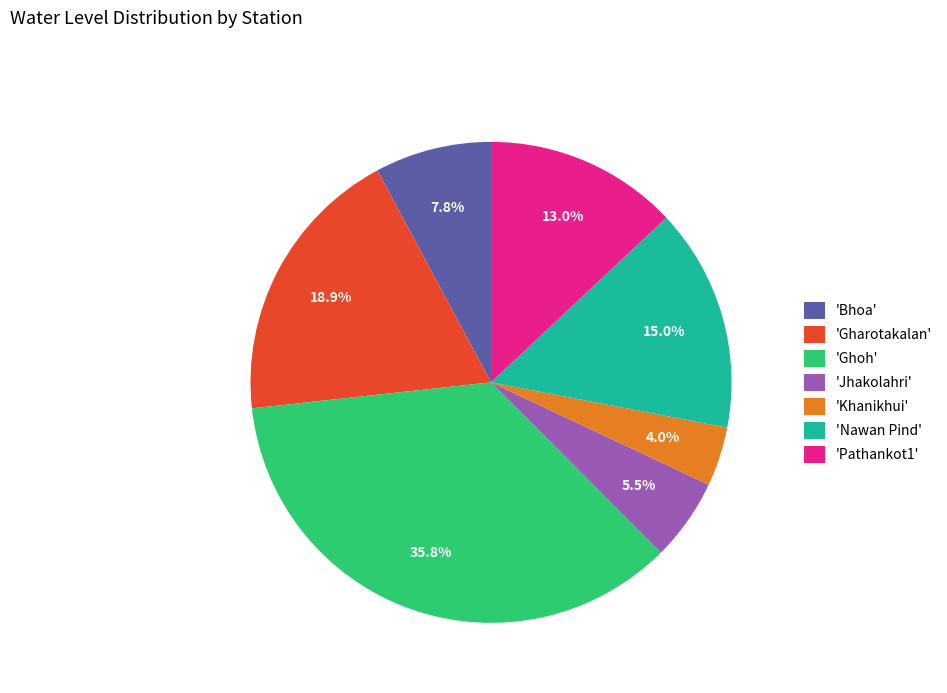

Rank the categories by value from lowest to highest.

'Khanikhui', 'Jhakolahri', 'Bhoa', 'Pathankot1', 'Nawan Pind', 'Gharotakalan', 'Ghoh'